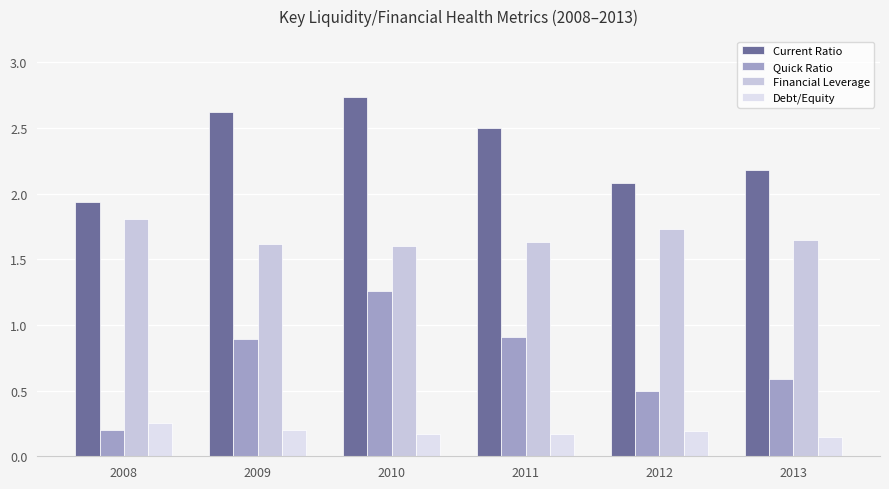

How many categories are shown in the chart?

6